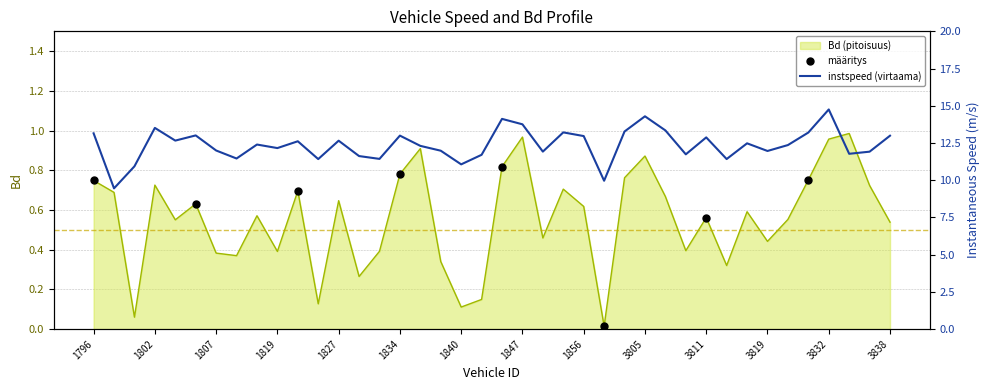

Which series reaches the minimum Y coordinate?

Bd